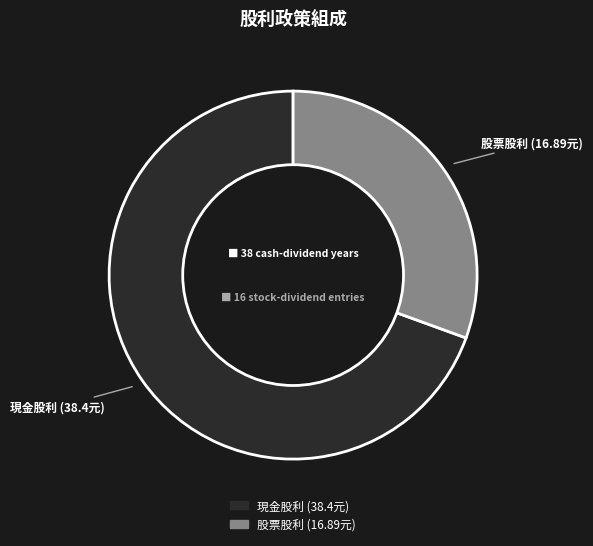

Count the number of slices in the pie.

2